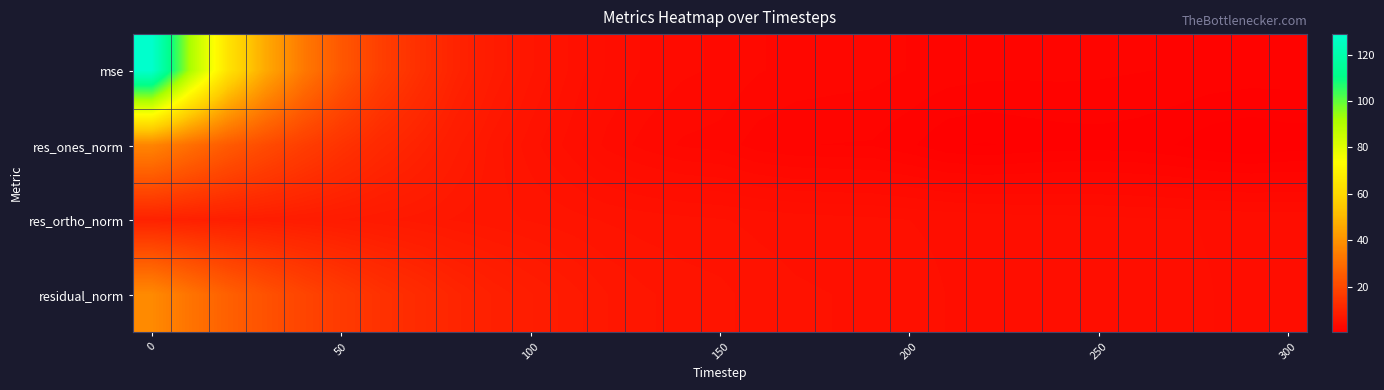

Reading left to right, extract all data points from this chart.

mse: 128.8	91.8	63.9	46.2	33.2	24.1	17.6	13.7	10.2	7.9	6.4	5.3	4.3	3.8	3.4	3.3	2.9	2.7	2.6	2.5	2.3	2.1	2.0	2.0	2.0	2.0	1.9	1.8	1.7	1.7	1.6
res_ones_norm: 36.4	30.4	25.0	20.9	17.3	14.3	11.7	10.0	8.1	6.6	5.6	4.7	3.7	3.2	2.8	2.6	2.1	1.9	1.8	1.8	1.4	0.9	0.8	1.0	1.1	1.1	1.0	0.8	0.5	0.3	0.5
res_ortho_norm: 9.6	9.3	8.8	8.5	8.2	7.9	7.5	7.2	6.8	6.5	6.3	6.1	5.8	5.6	5.5	5.4	5.2	5.1	5.0	5.0	4.9	4.8	4.7	4.6	4.6	4.5	4.4	4.4	4.3	4.3	4.2
residual_norm: 37.6	31.8	26.5	22.5	19.1	16.3	13.9	12.3	10.6	9.3	8.4	7.7	6.9	6.5	6.2	6.0	5.6	5.4	5.4	5.3	5.1	4.8	4.7	4.7	4.7	4.6	4.6	4.5	4.4	4.3	4.2